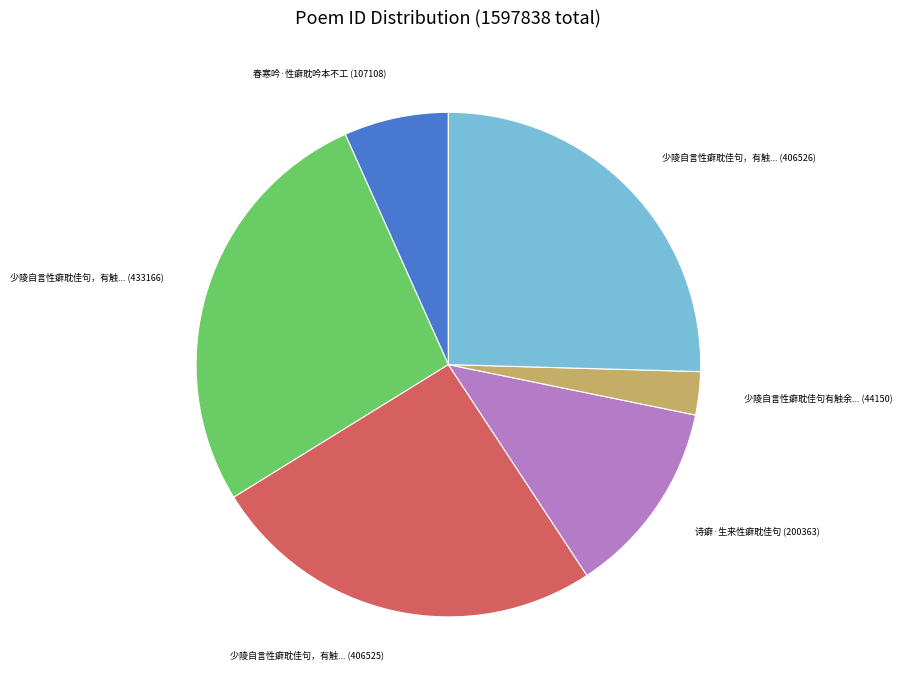

Is there any slice that represents more than half of the pie?

No